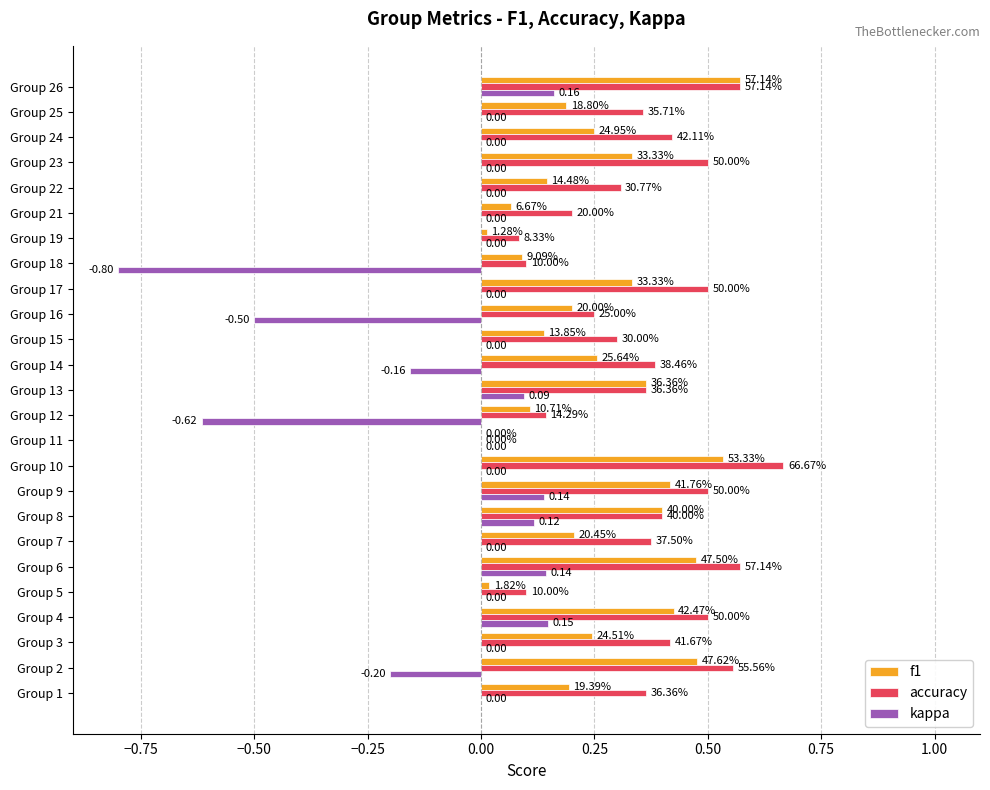

What are all the series names shown in the legend?

f1, accuracy, kappa